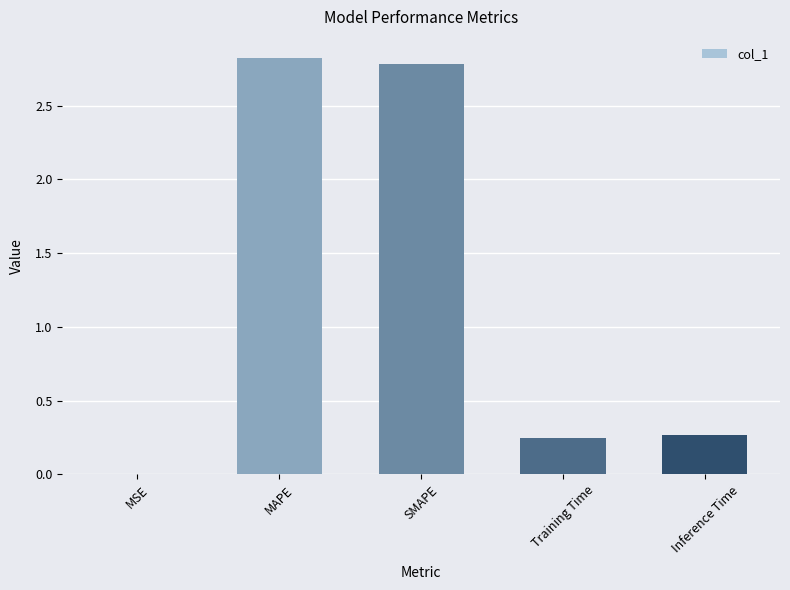

What is the sum of all values?

6.1